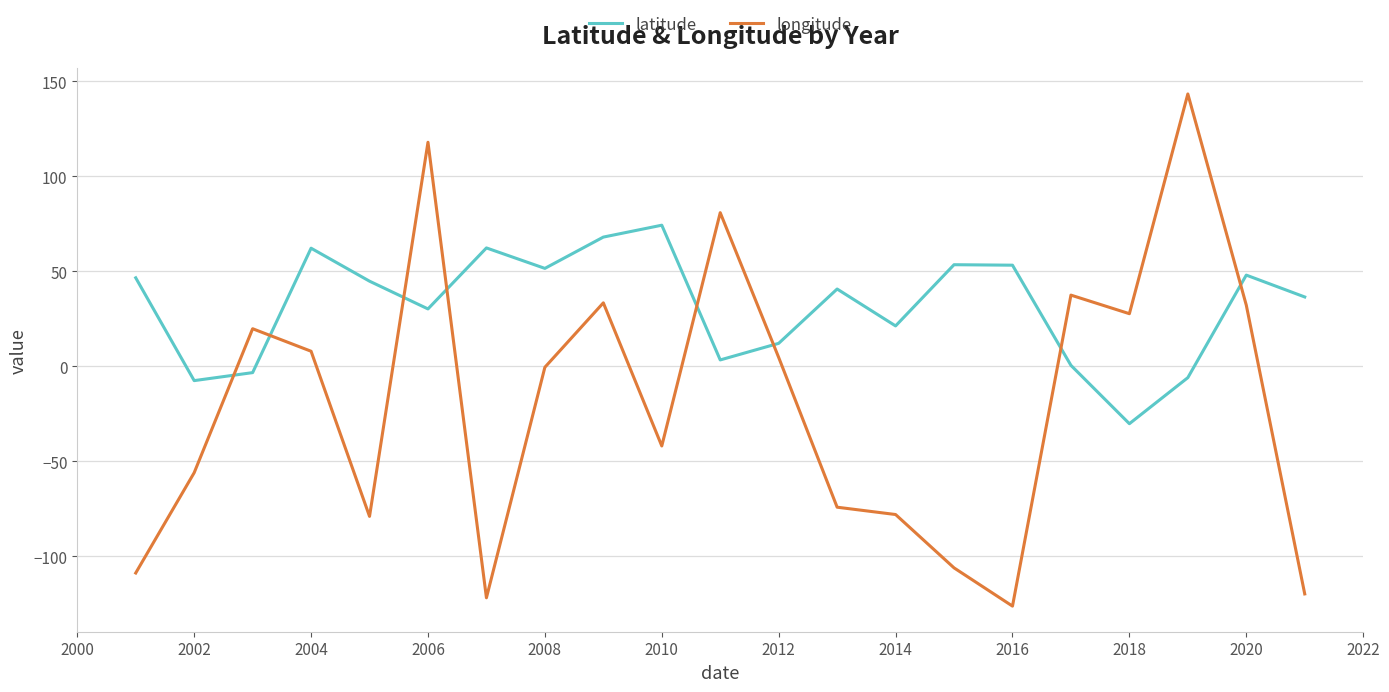

Which series ends up on top after the final intersection of longitude and latitude?

latitude